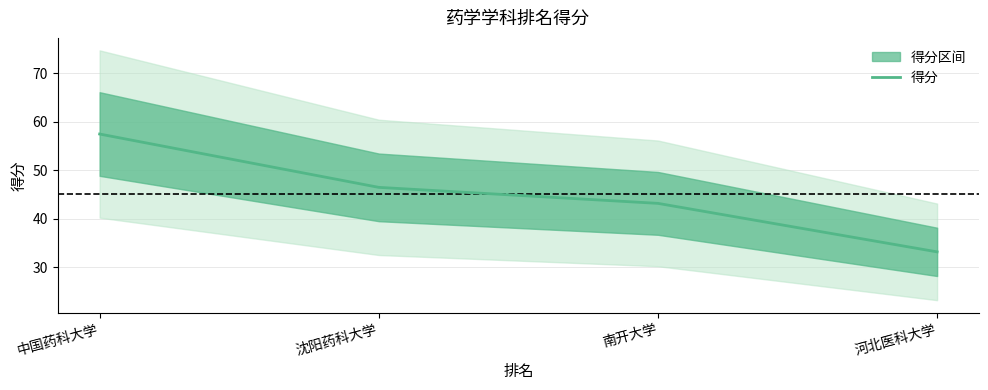

List the labels in order of value, smallest first.

河北医科大学, 南开大学, 沈阳药科大学, 中国药科大学